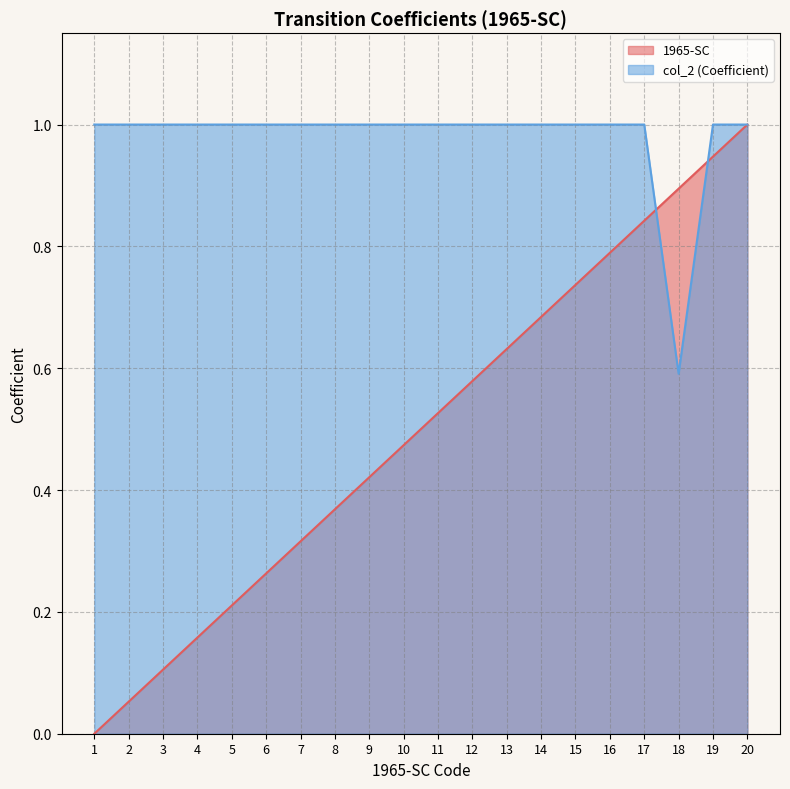

Rank the series by their average value, from lowest to highest.

1965-SC, col_2 (Coefficient)